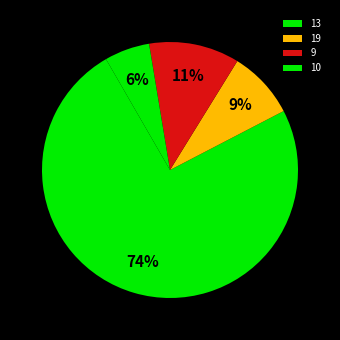

To the nearest percent, what percentage of the pie is 10?

6%